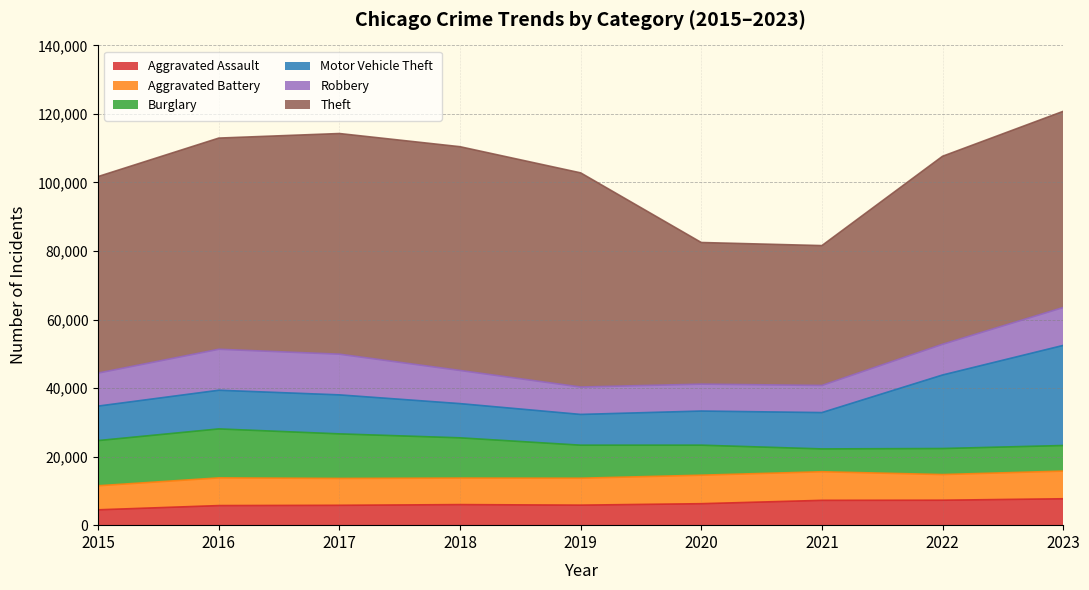

What is the difference between the highest and lowest values at 2017?

58593